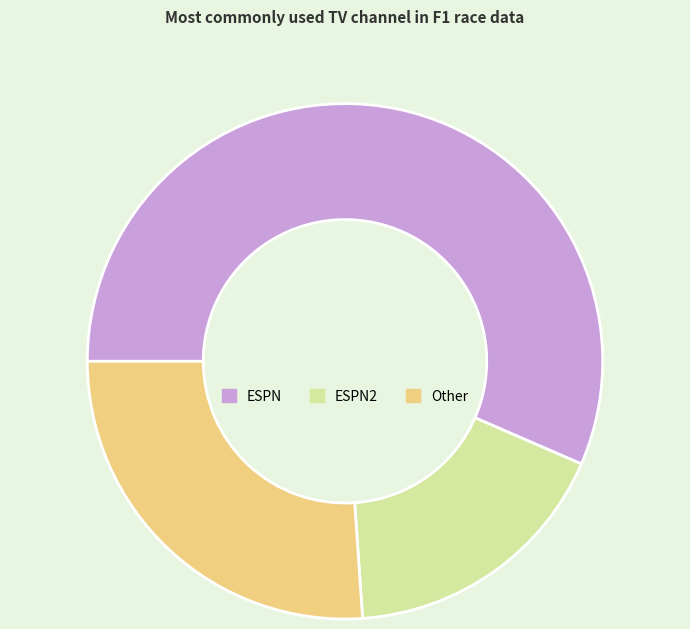

True or false: ESPN accounts for 42% of the total.

False